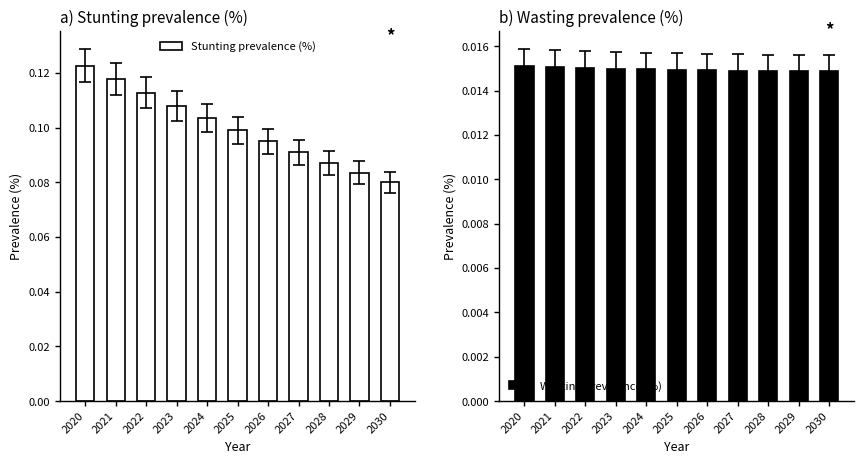

Reading left to right, extract all data points from this chart.

Stunting prevalence (%): 2020=0.1	2021=0.1	2022=0.1	2023=0.1	2024=0.1	2025=0.1	2026=0.1	2027=0.1	2028=0.1	2029=0.1	2030=0.1
Wasting prevalence (%): 2020=0.0	2021=0.0	2022=0.0	2023=0.0	2024=0.0	2025=0.0	2026=0.0	2027=0.0	2028=0.0	2029=0.0	2030=0.0